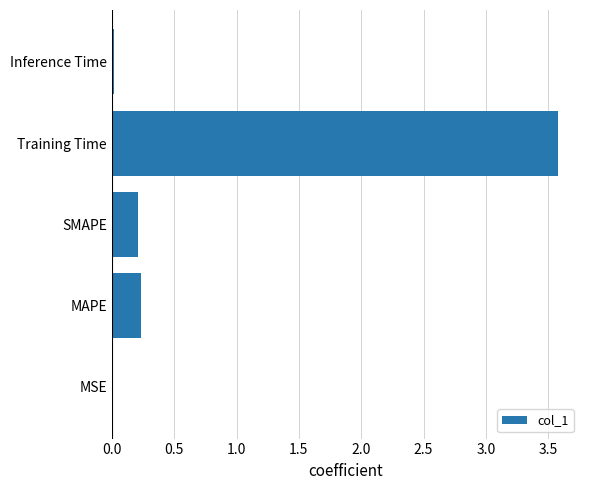

Which has a higher value, MSE or SMAPE?

SMAPE